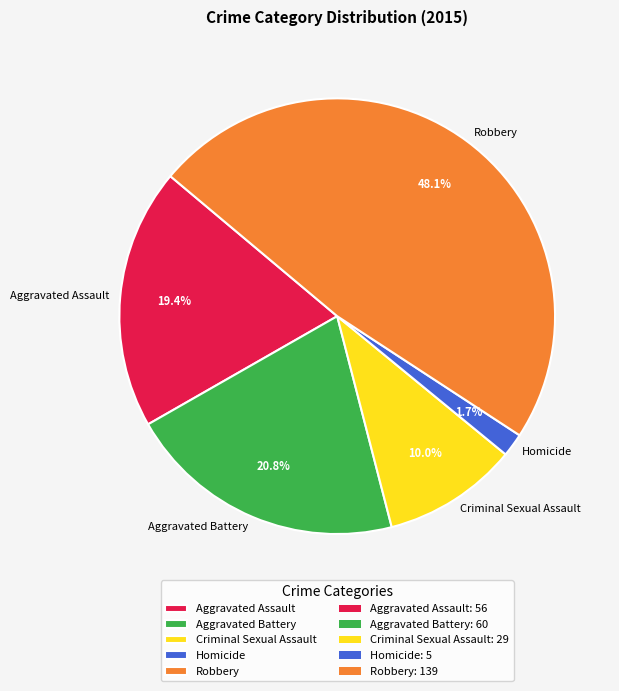

Is the sum of Homicide and Criminal Sexual Assault greater than half?

No